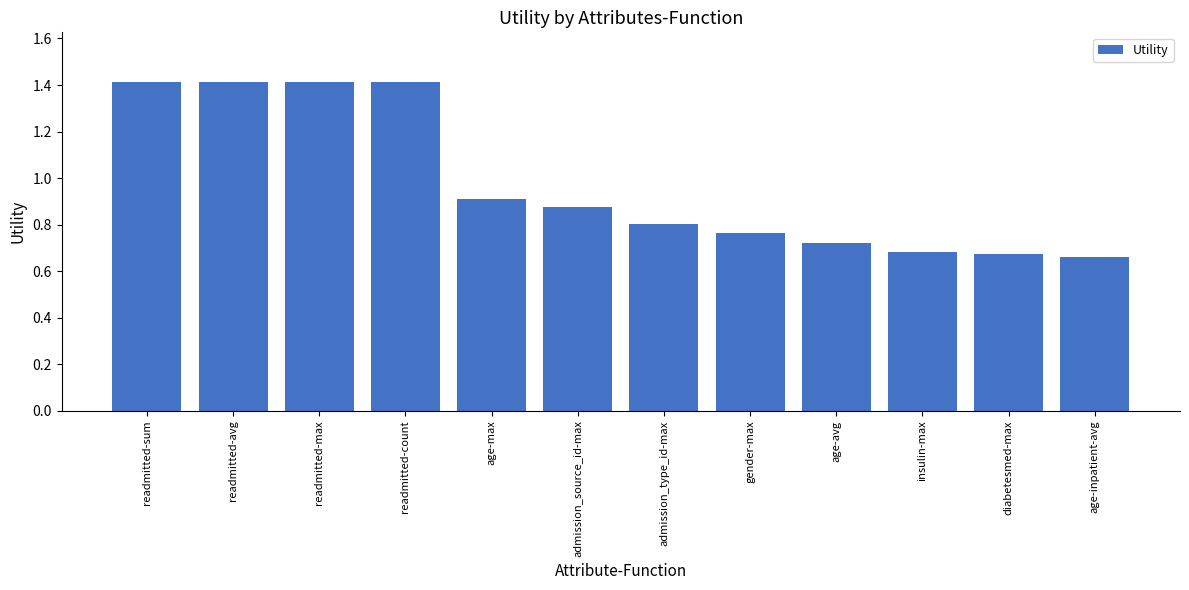

What is the sum of all values?

11.7